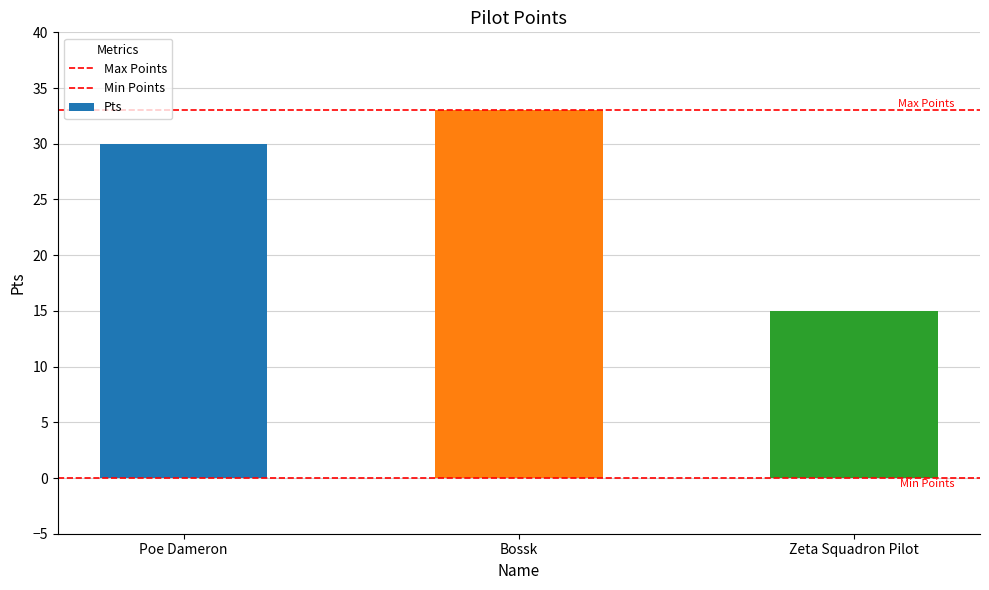

Between Poe Dameron and Zeta Squadron Pilot, which is larger?

Poe Dameron